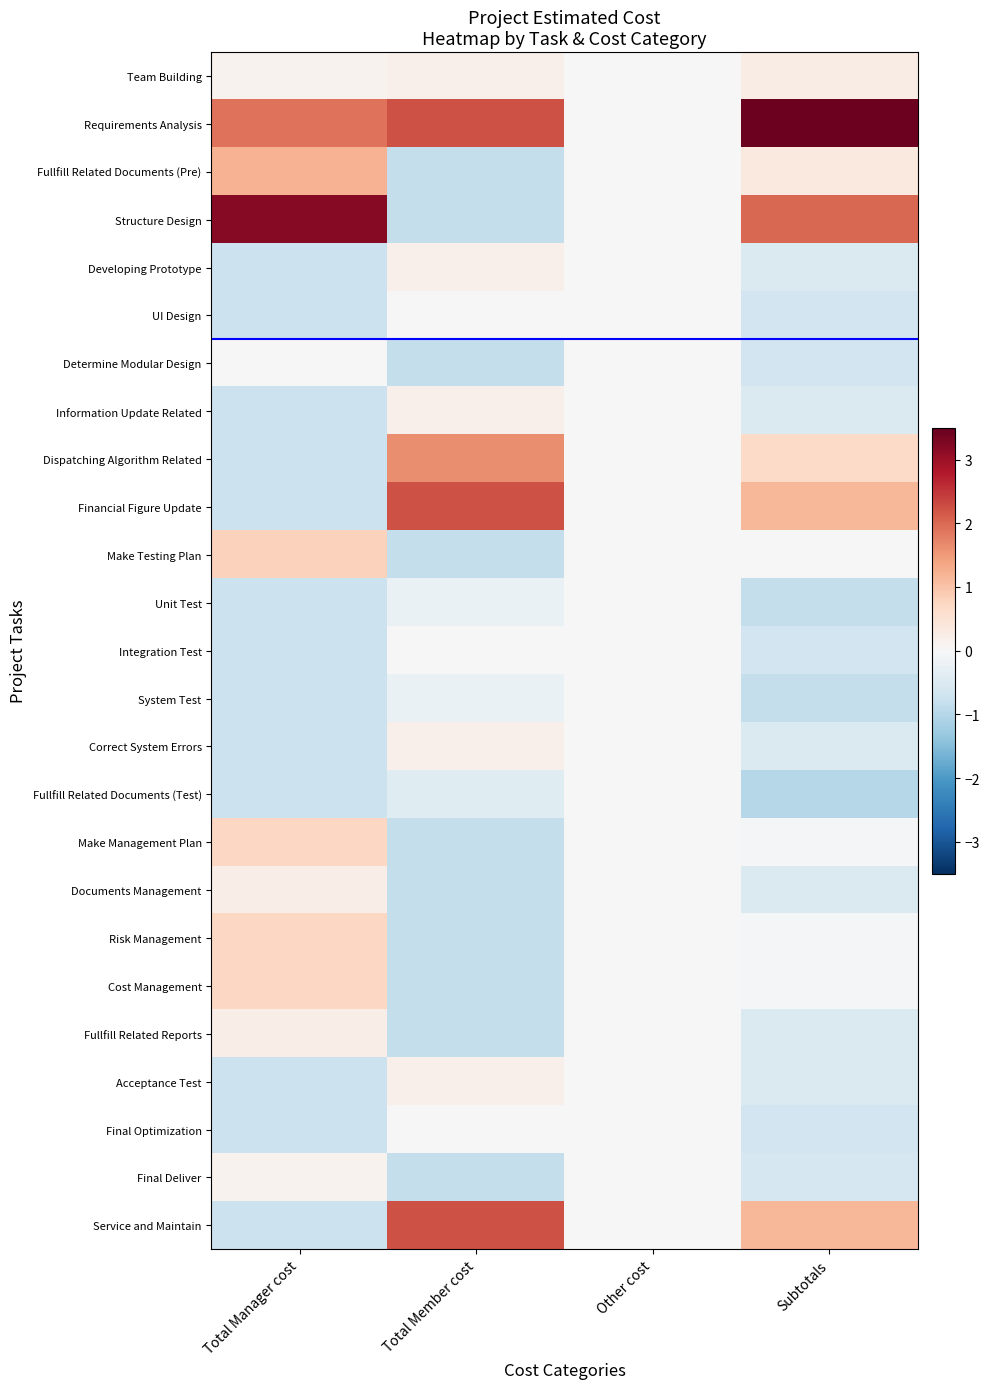

At how many categories does at least one series exceed 0?

3